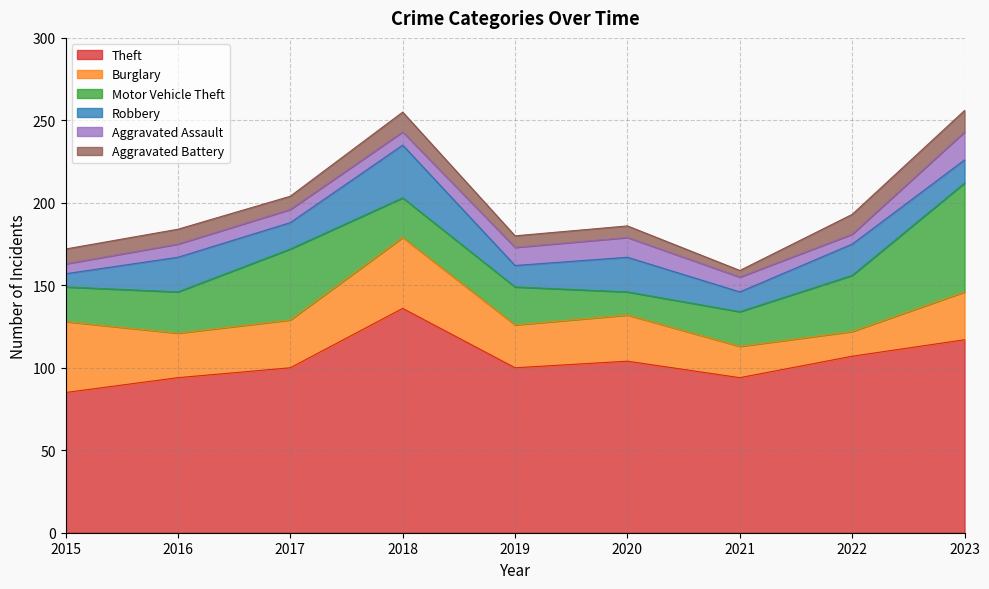

List the labels in order of Aggravated Assault value, largest first.

2023, 2020, 2019, 2021, 2016, 2017, 2018, 2015, 2022